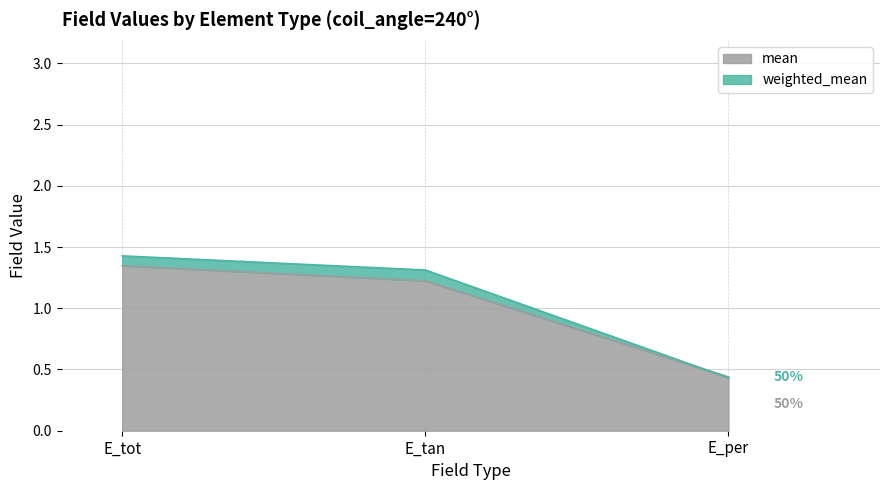

How many values in the weighted_mean series exceed 1?

2